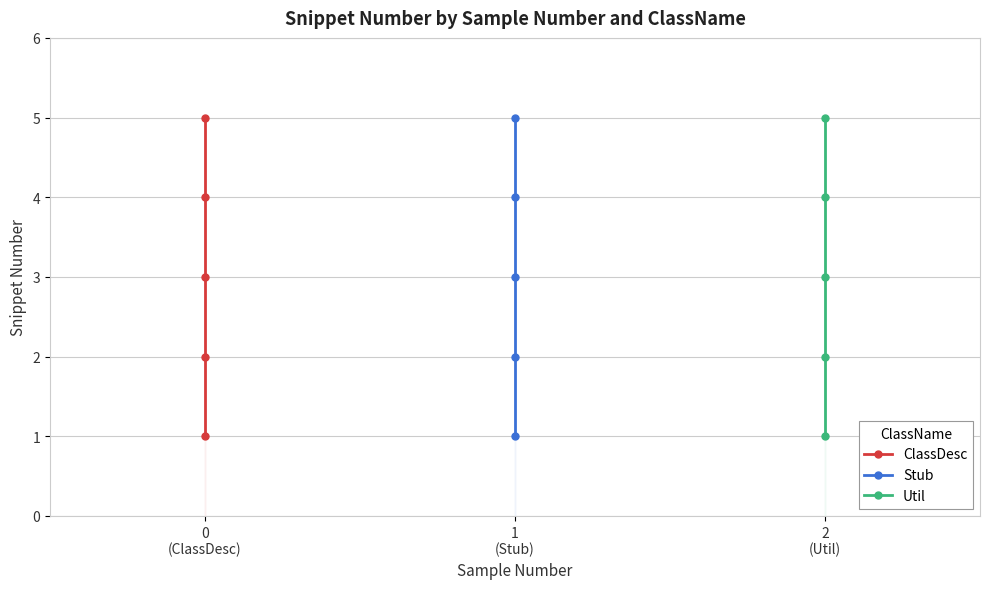

How many values in the Stub series exceed 3?

2